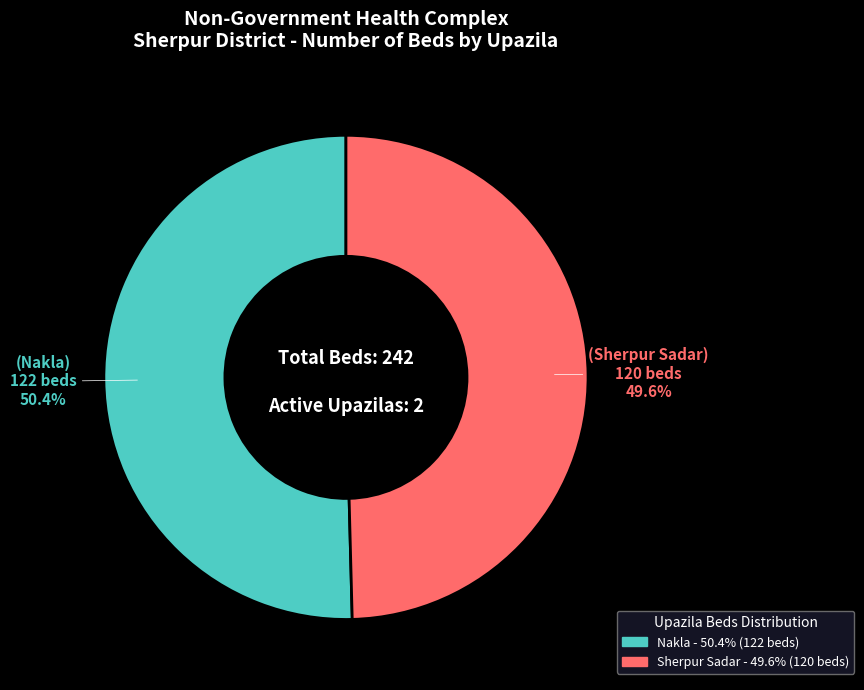

Does any single category account for the majority?

Yes